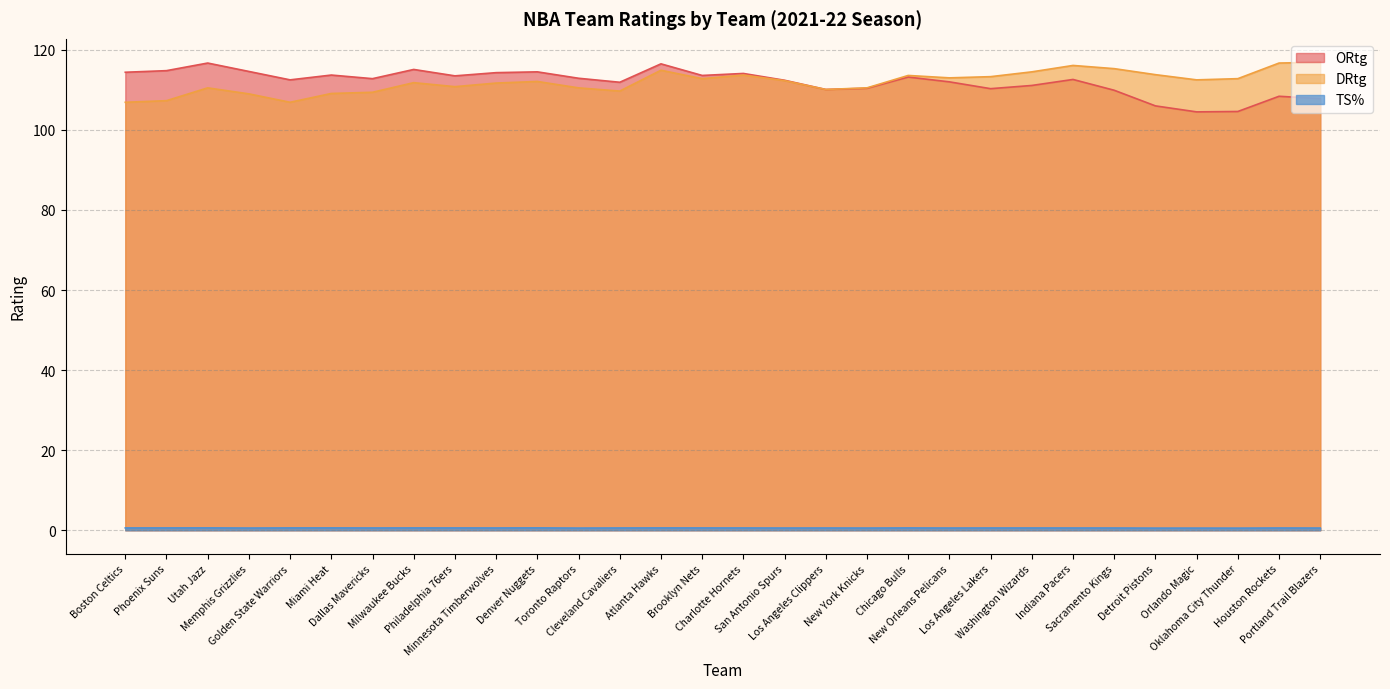

In TS%, how many points are higher than both neighbors (excluding endpoints)?

10